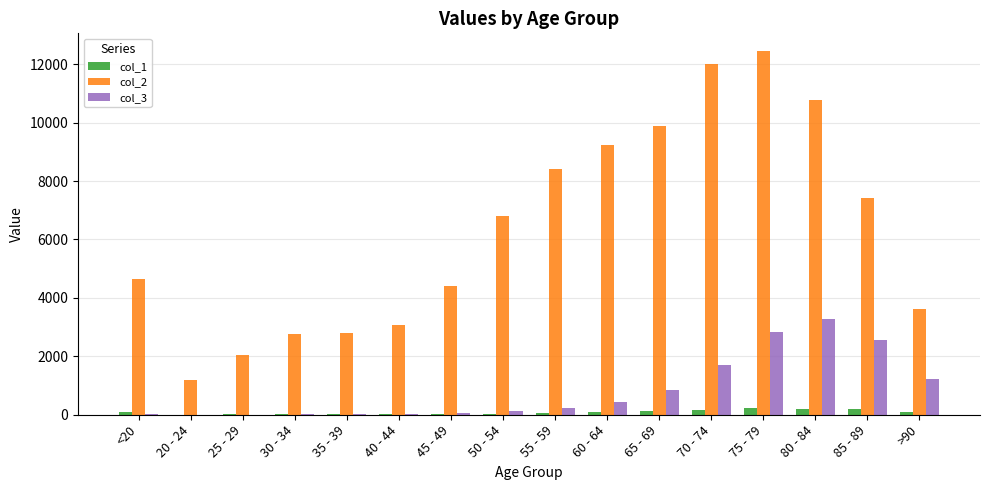

What is the greatest value displayed?

12434